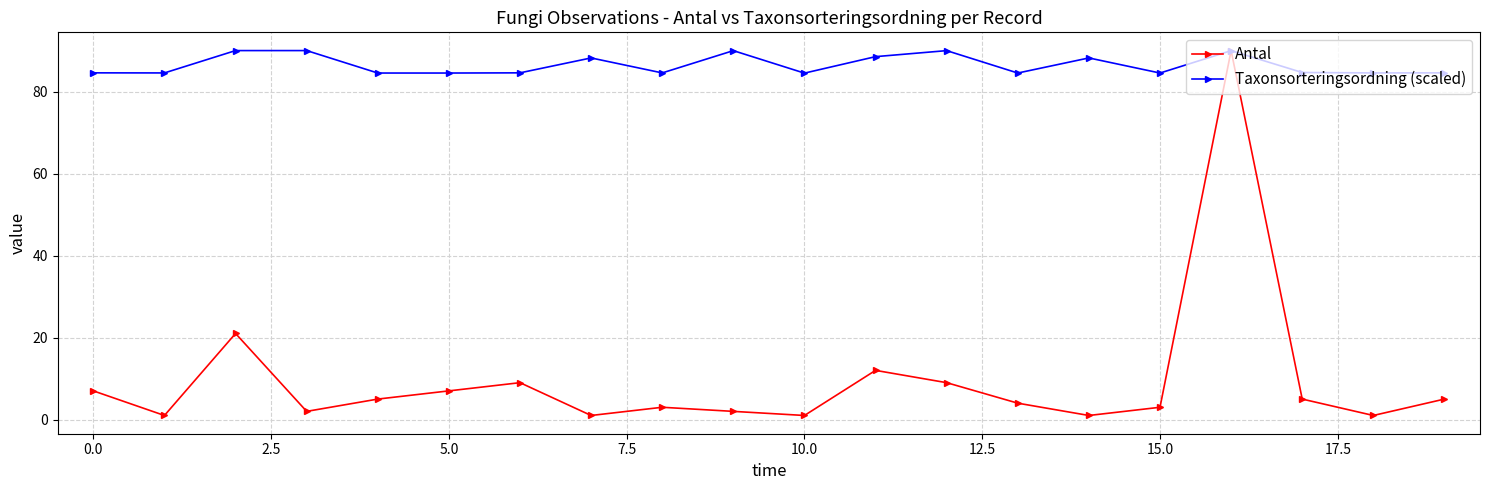

List the series in order of their overall mean, lowest first.

Antal, Taxonsorteringsordning (scaled)